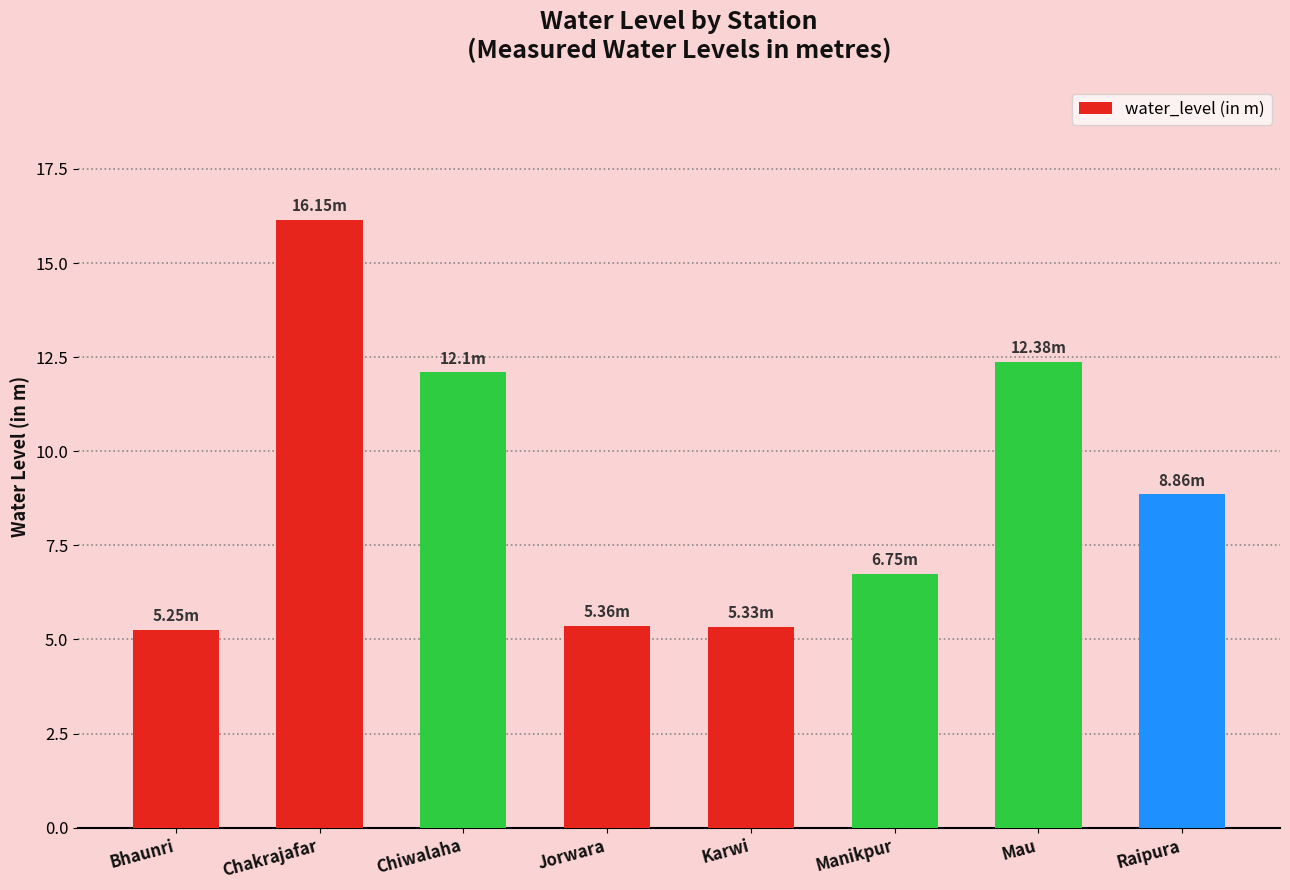

How many data points are above 8?

4